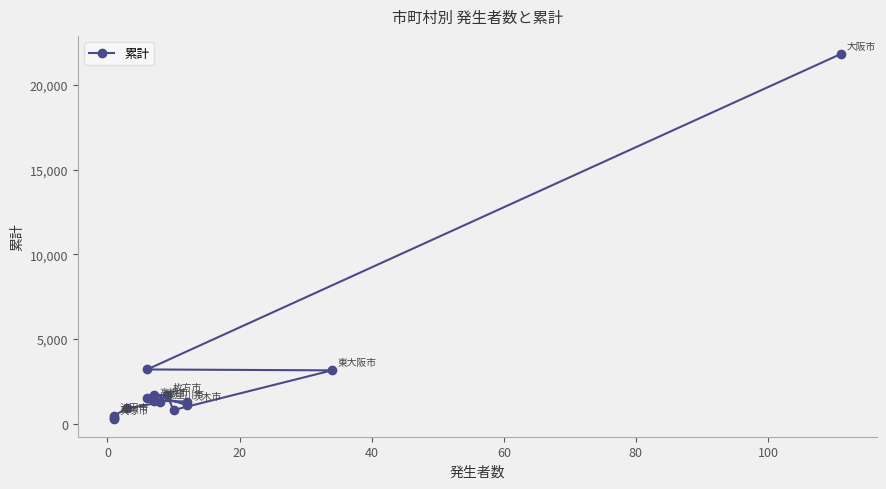

What is the average value?

2727